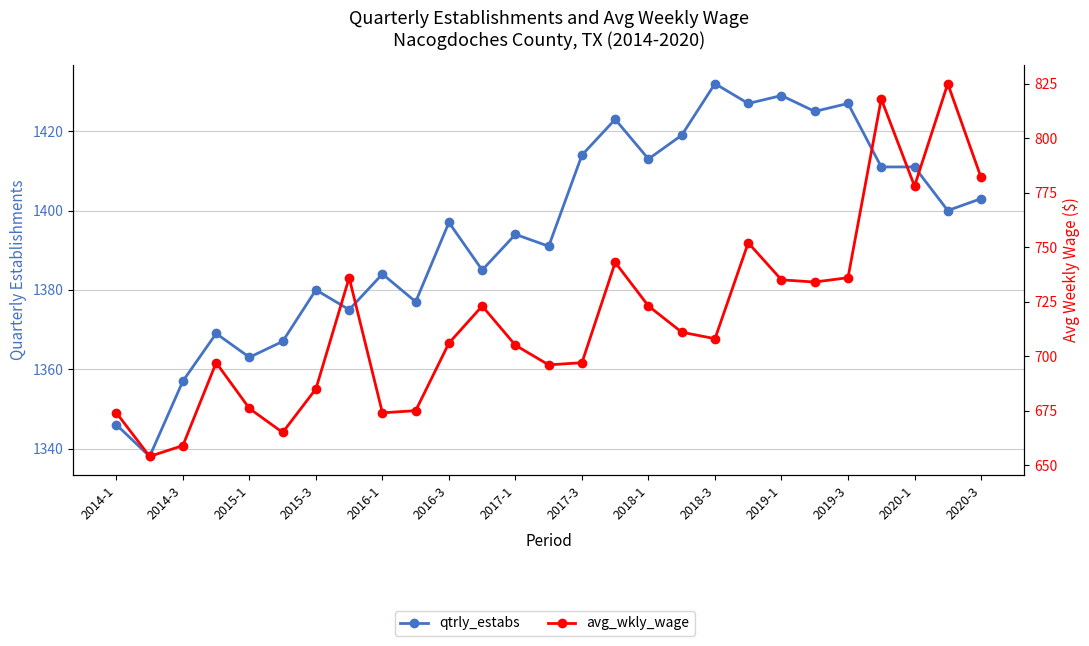

How many lines are shown in the chart?

2